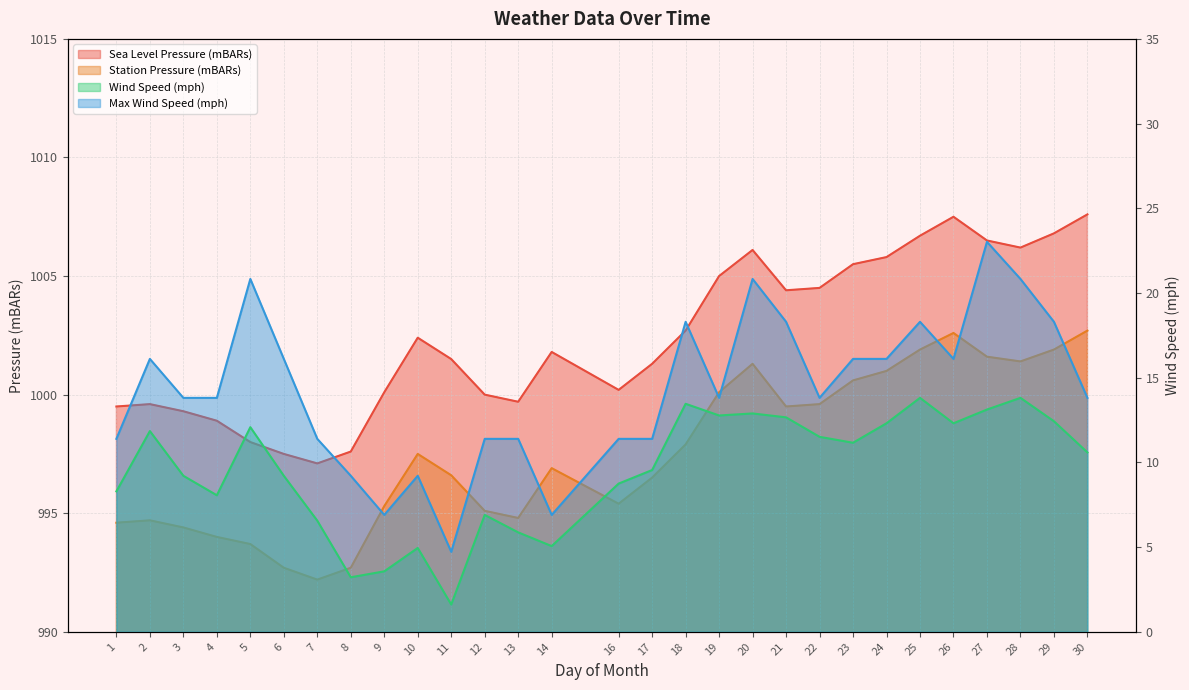

What is the difference between the second highest and minimum values in the Station Pressure (mBARs) series?

10.4